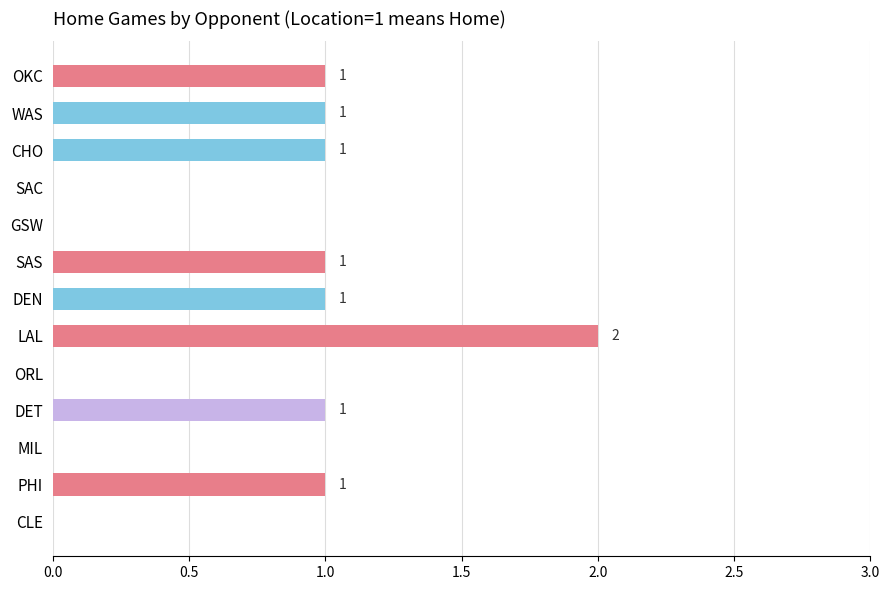

What is the ratio of the value at SAS to the value at OKC?

1.0